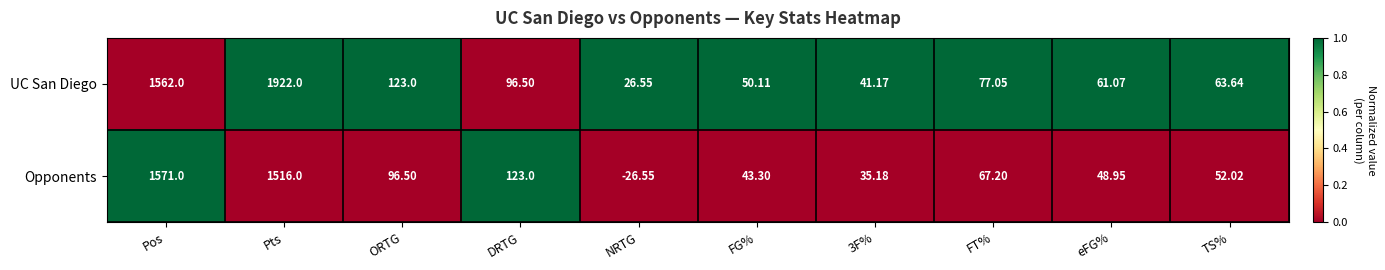

At how many categories does at least one series exceed 0?

10